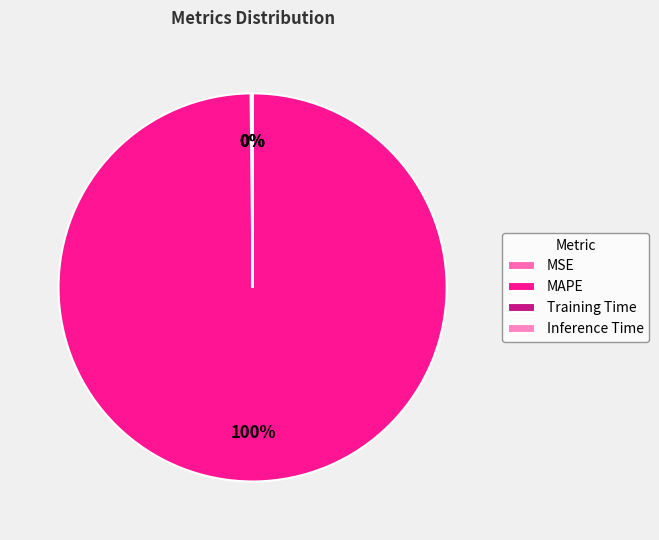

Rank the categories by value from lowest to highest.

Inference Time, Training Time, MSE, MAPE